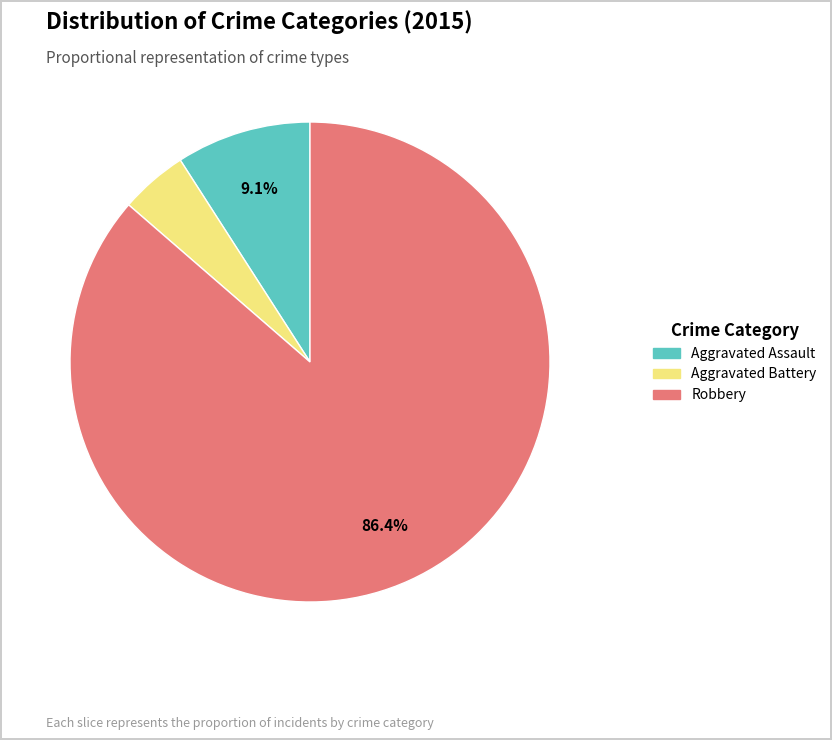

To the nearest percent, what is the average slice percentage?

33%